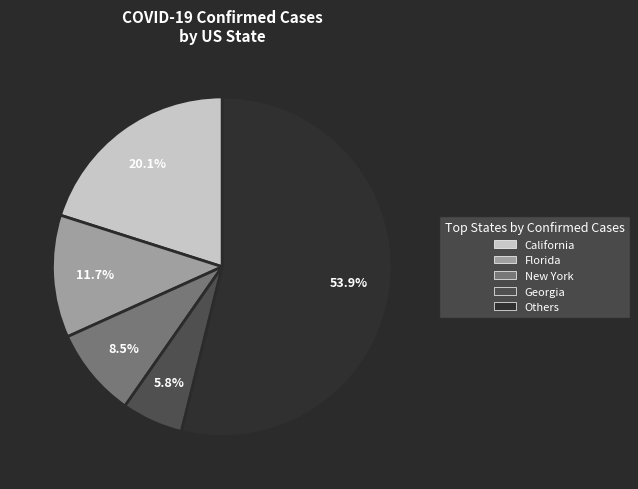

To the nearest percent, what is the difference between the largest and smallest slice percentages?

48%